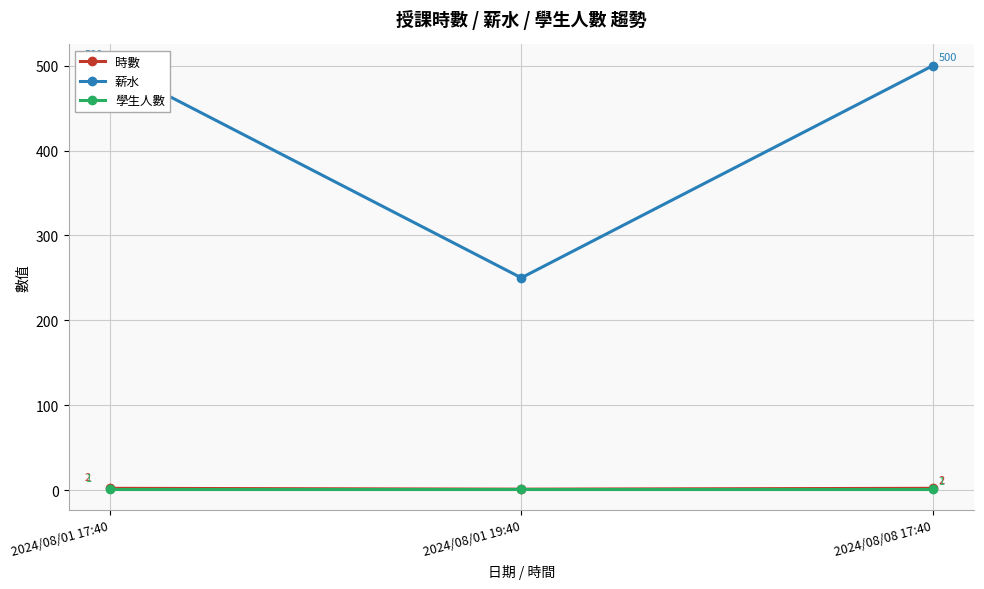

The 時數 series shows 1 at 2024/08/01 17:40. True or false?

False